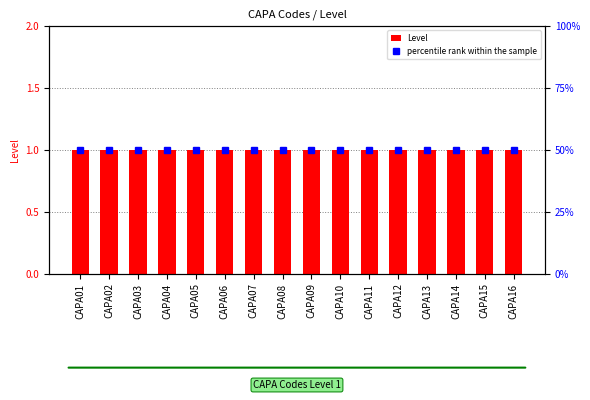

What is the value of the Level bar at the 9th from the left?

1